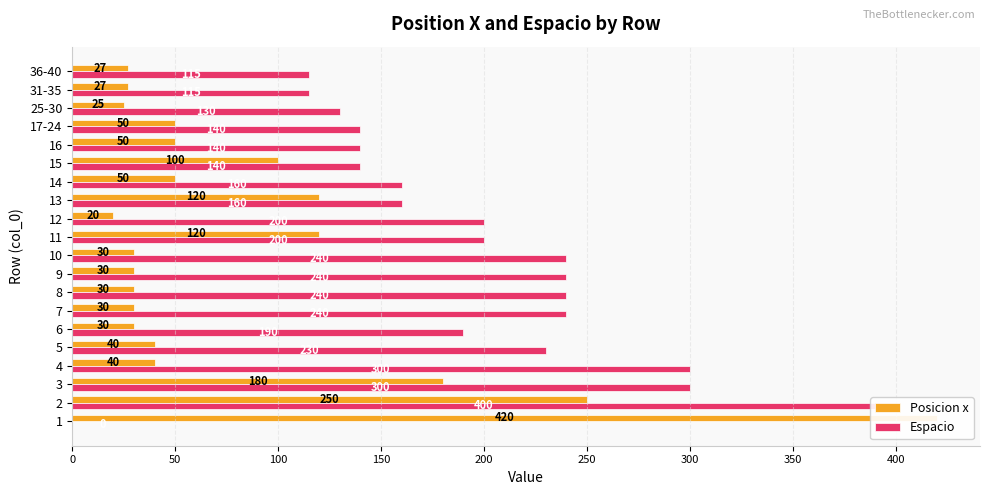

The value of Espacio at 1 is 0. True or false?

True